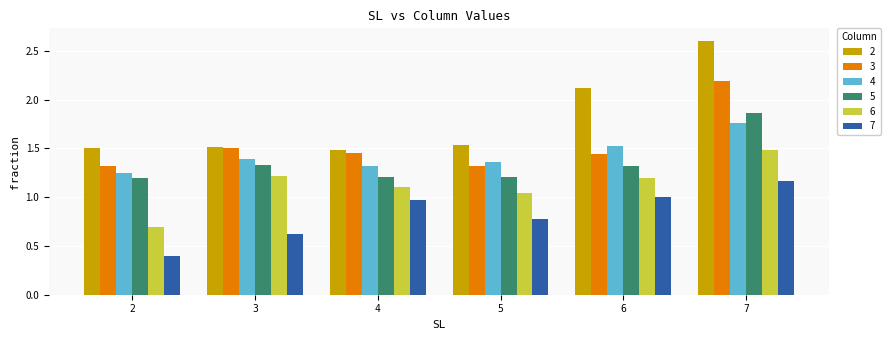

Are the bars grouped side by side (vs. stacked)?

Yes